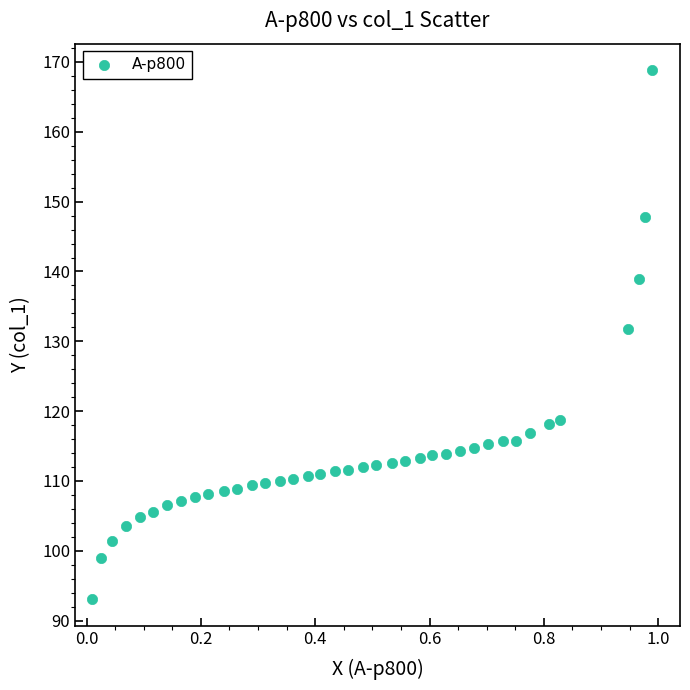

What is the range of Y values (max minus min)?

75.8